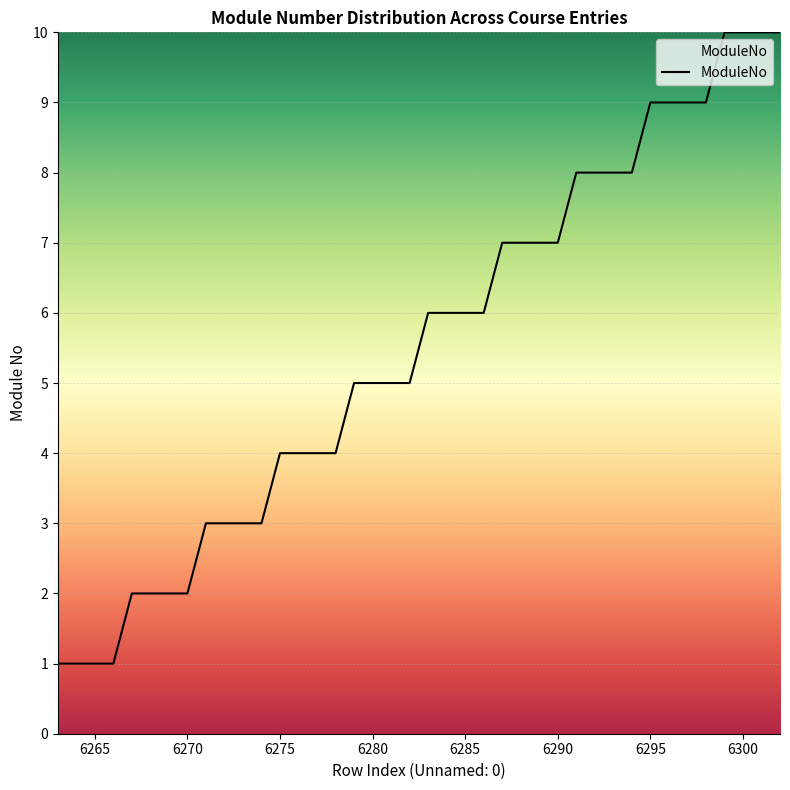

What is the greatest value displayed?

10